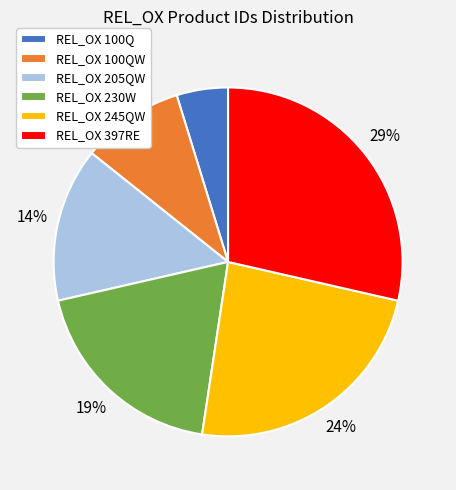

To the nearest percent, what is the difference between the largest and smallest slice percentages?

24%